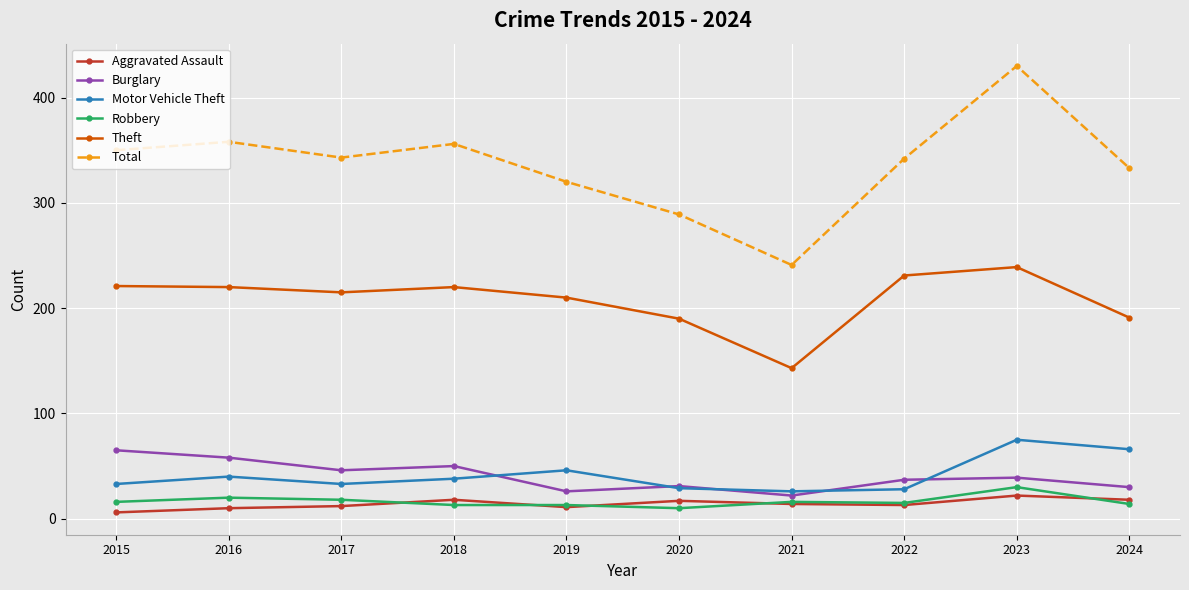

The Burglary series shows 58 at 2016. True or false?

True